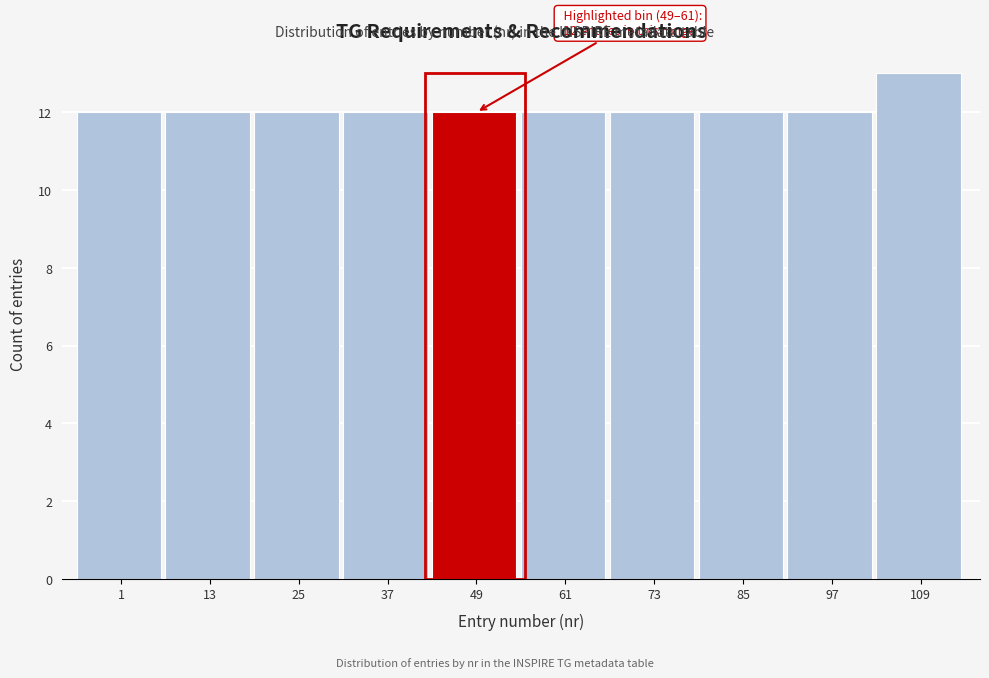

Reading right to left, transcribe all the data shown in this chart.

109=13	97=12	85=12	73=12	61=12	49=12	37=12	25=12	13=12	1=12